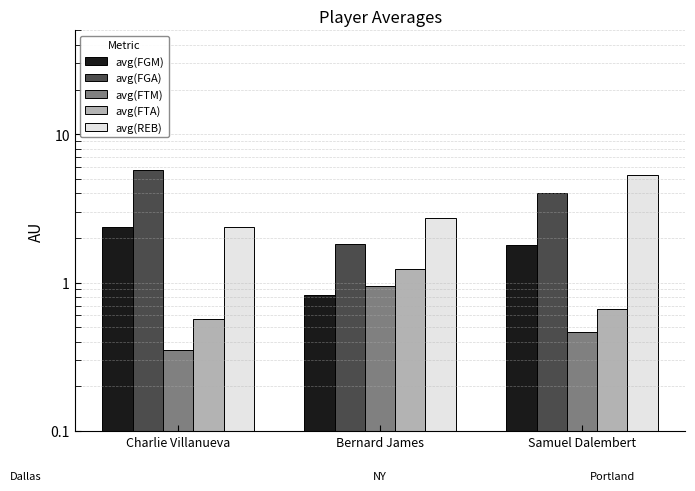

How many bars are there in total?

15